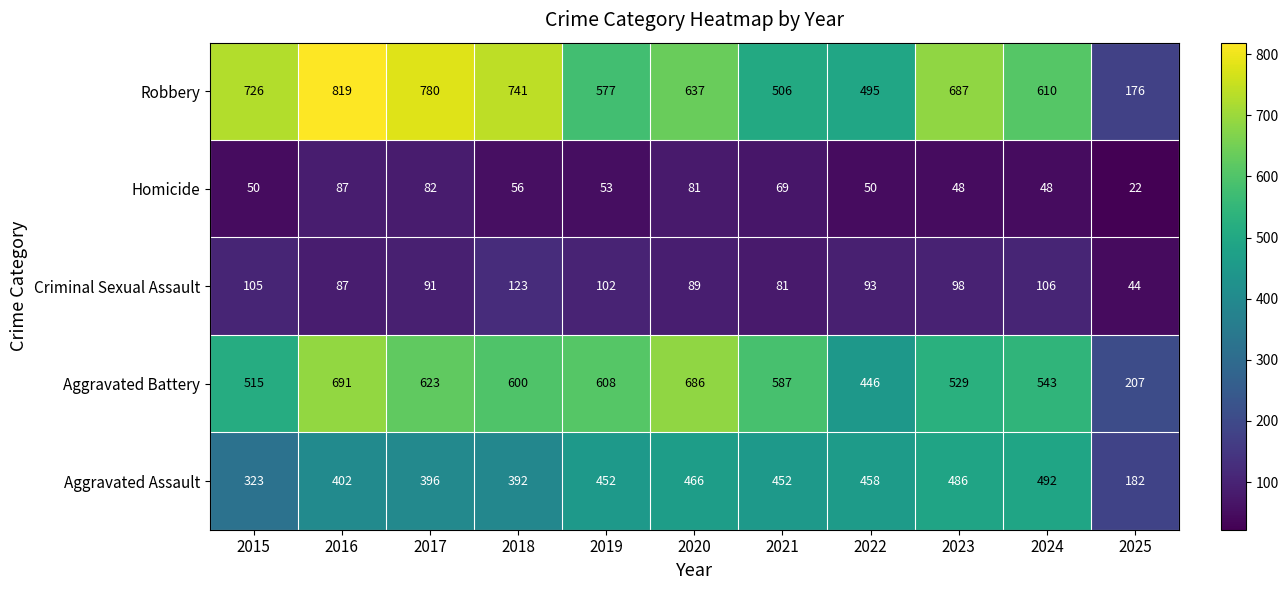

At which category does the chart reach its peak across all series?

2016